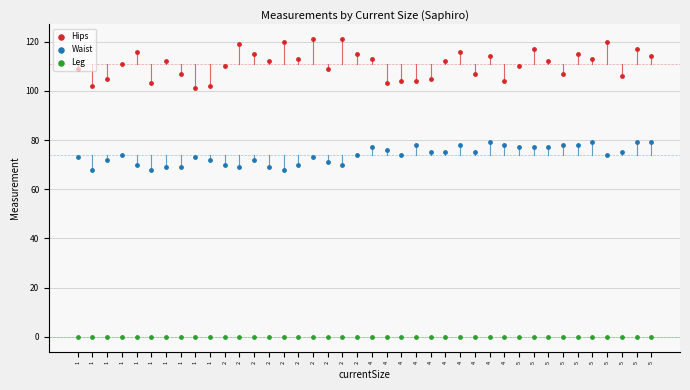

At which category is the sum across all series the highest?

5